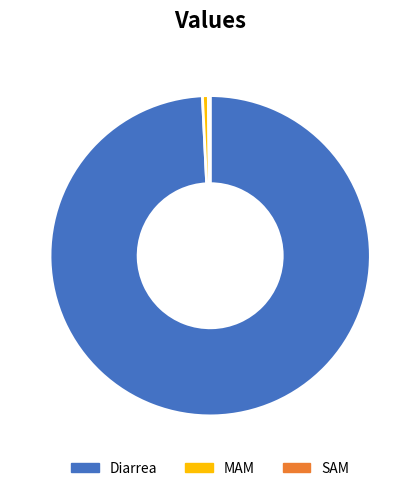

Does Diarrea account for over 50% of the chart?

Yes